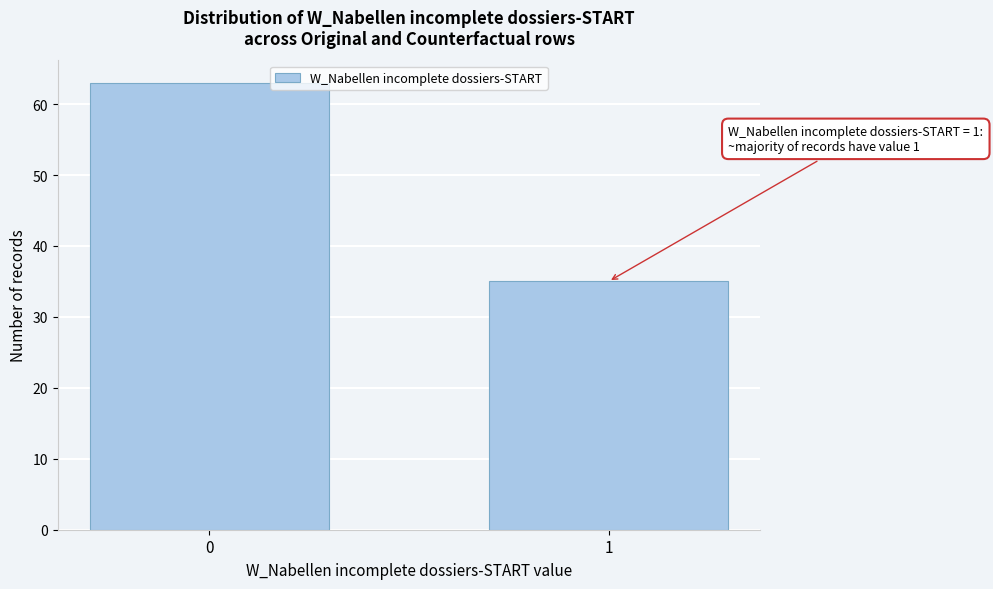

Reading right to left, transcribe all the data shown in this chart.

1=35	0=63